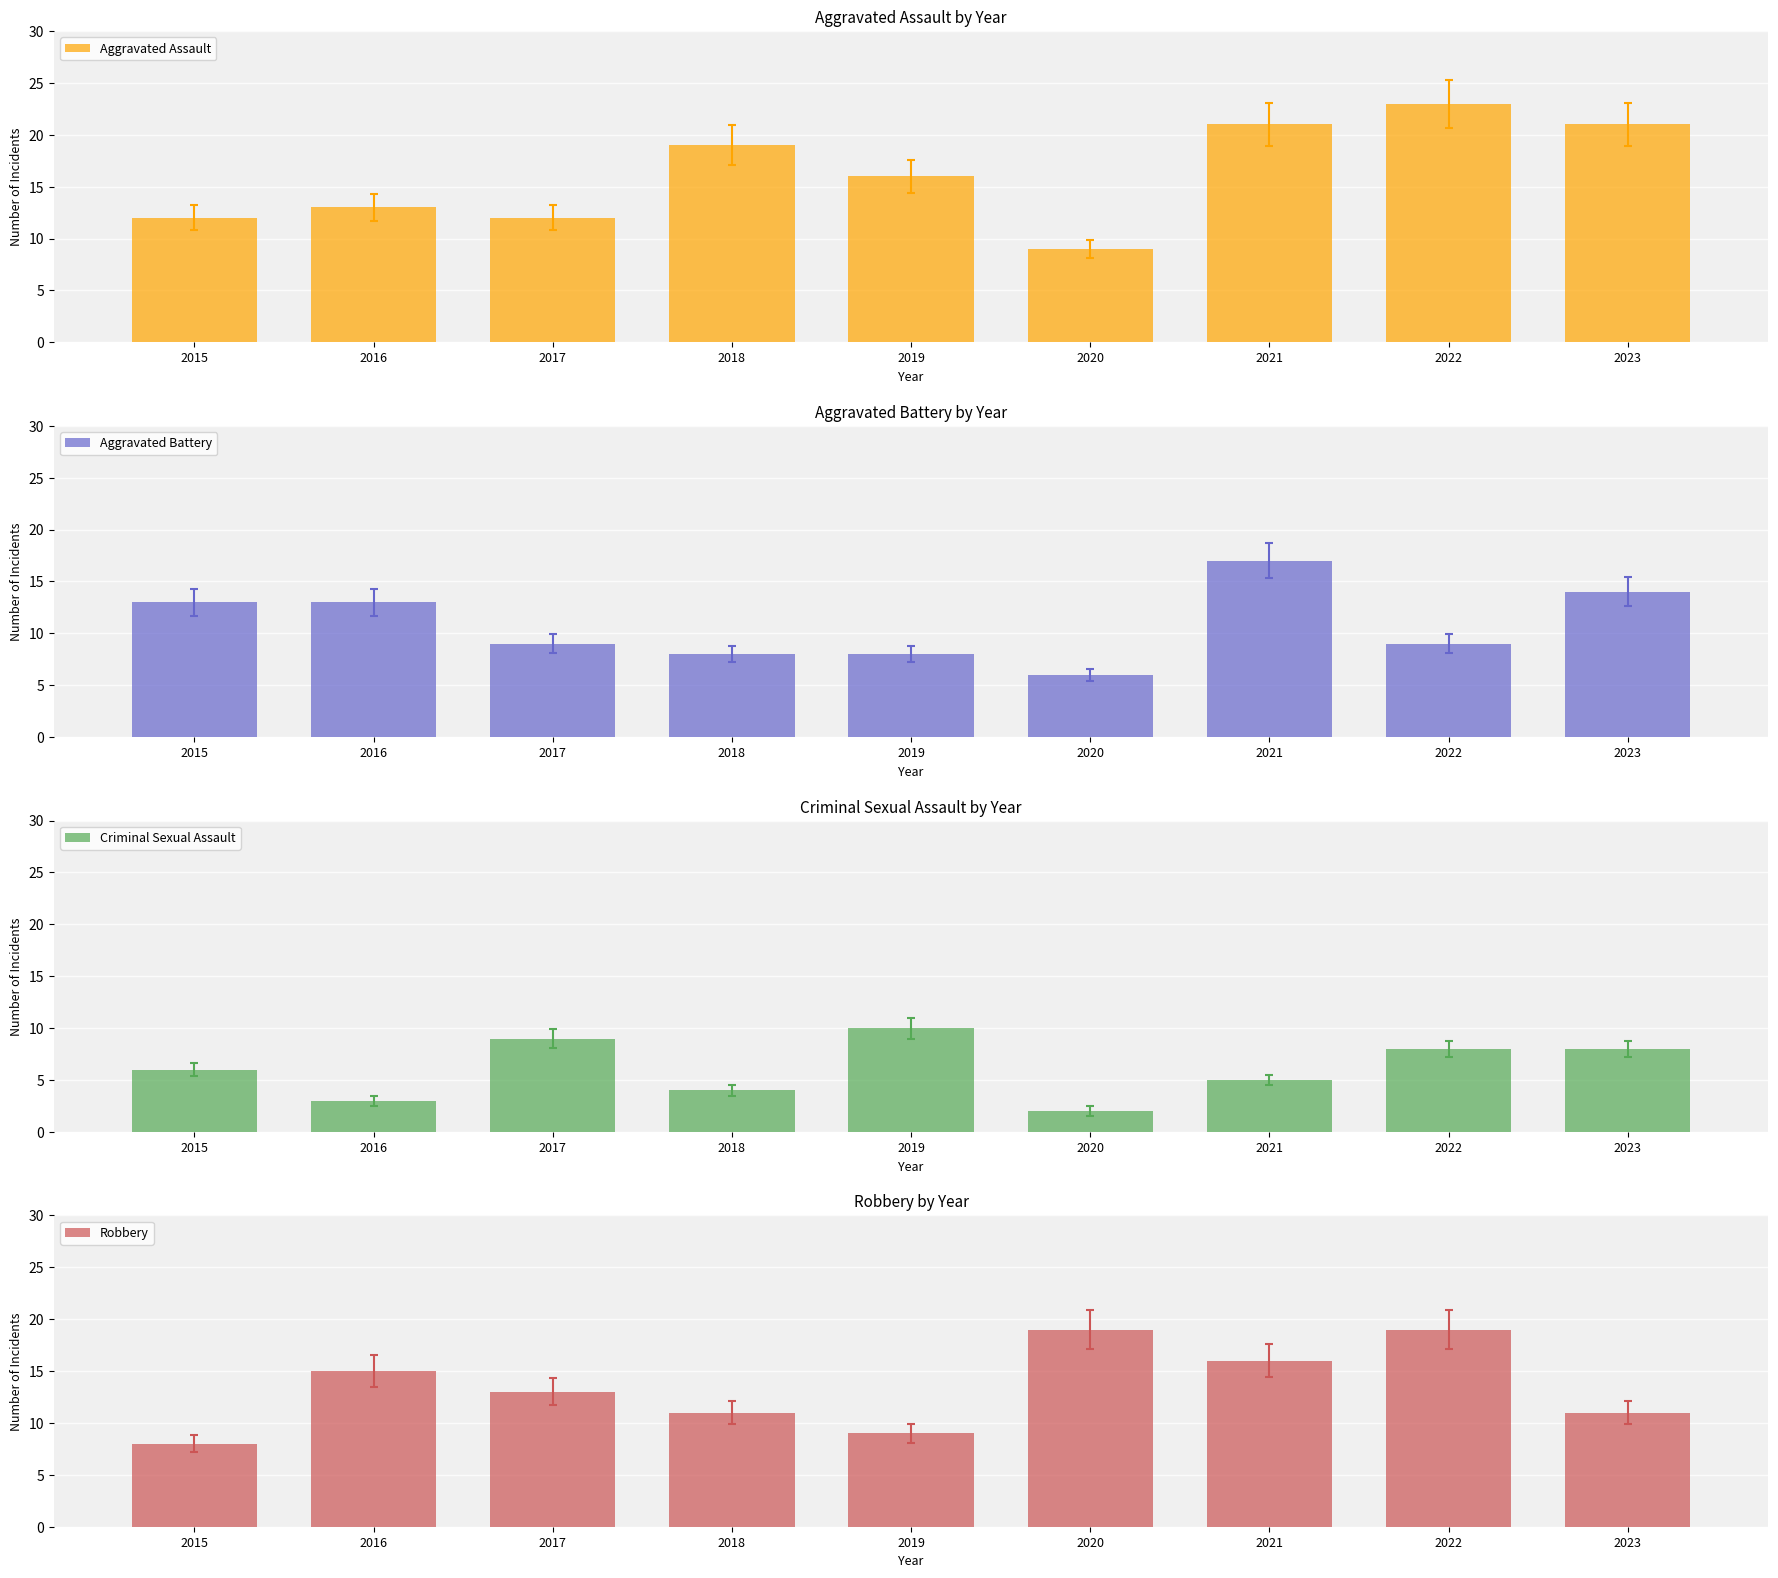

True or false: Aggravated Battery has a value of 8 at 2018.

True